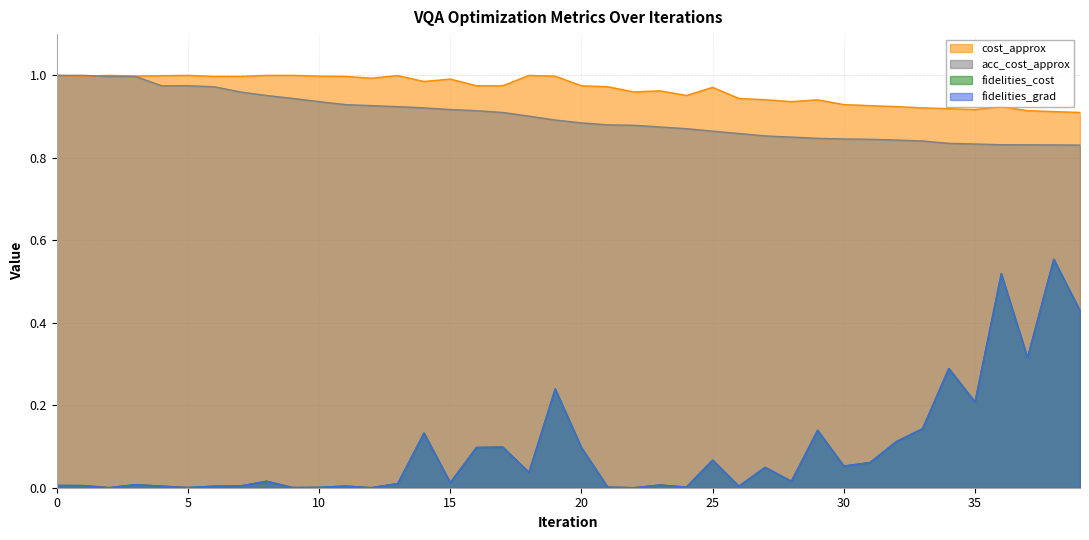

What is the total value across all series at 18?

2.0